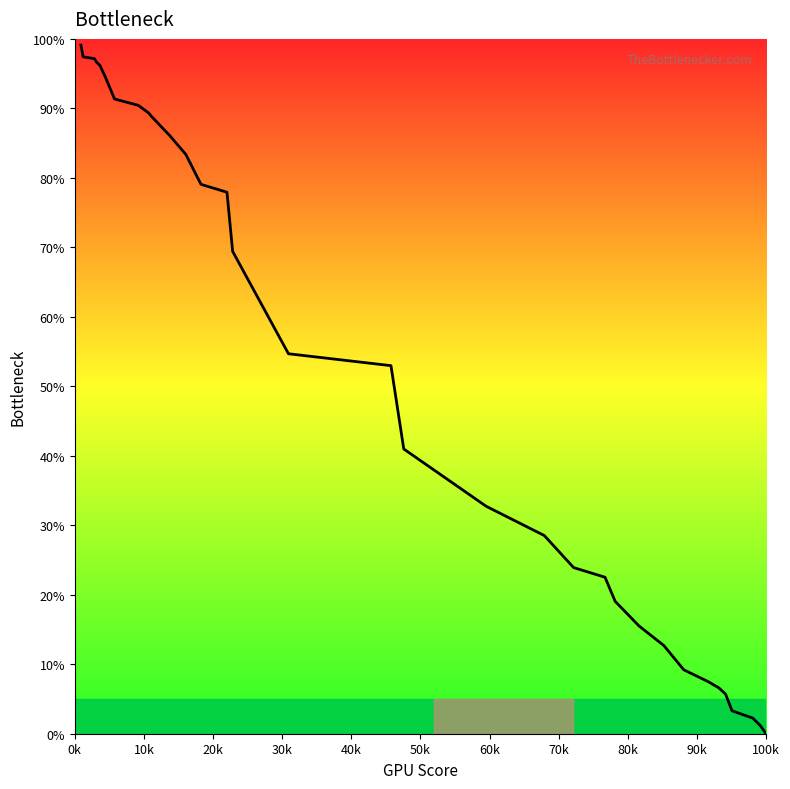

What is the difference between the maximum and minimum values?

99.1